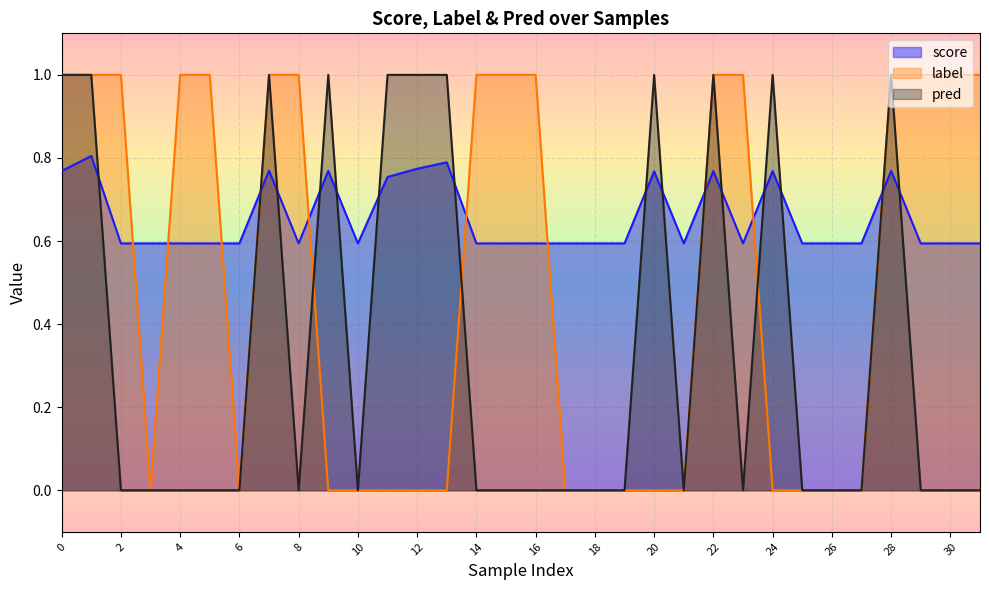

In score, how many points are higher than both neighbors (excluding endpoints)?

8